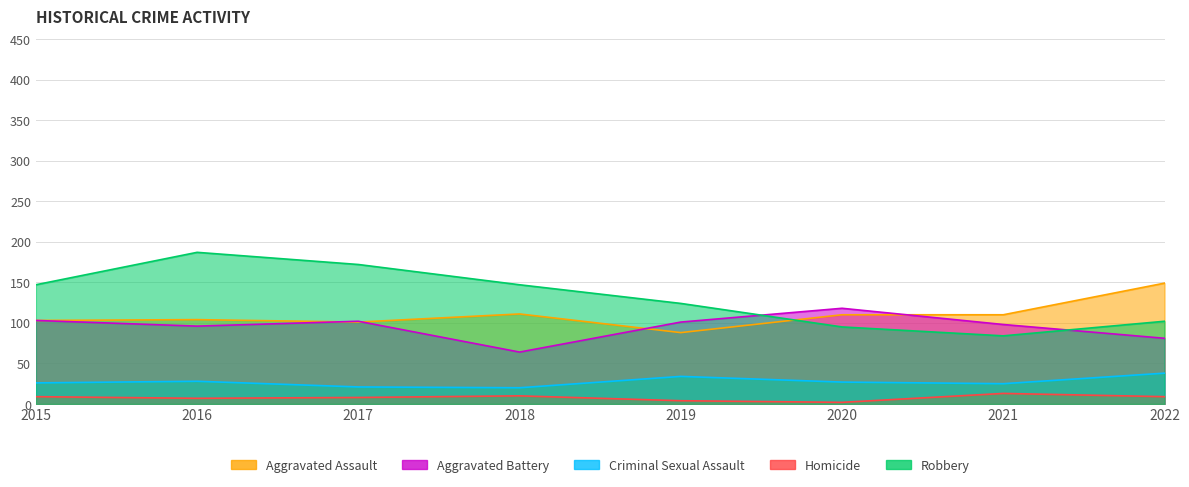

True or false: Robbery and Criminal Sexual Assault cross at least once.

False